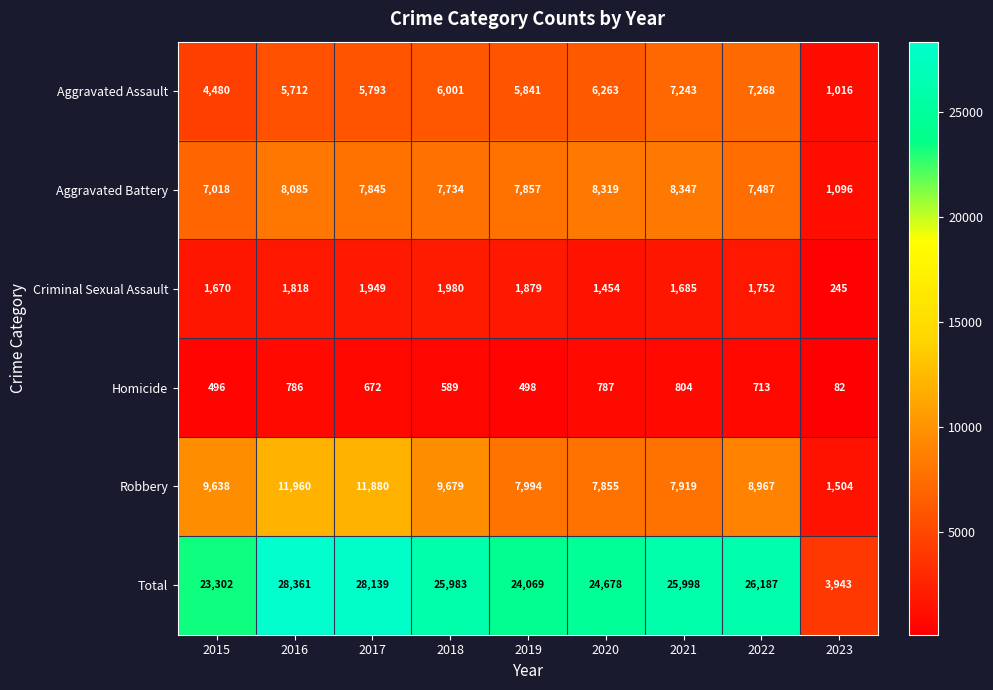

At which category is the sum across all series the highest?

2016